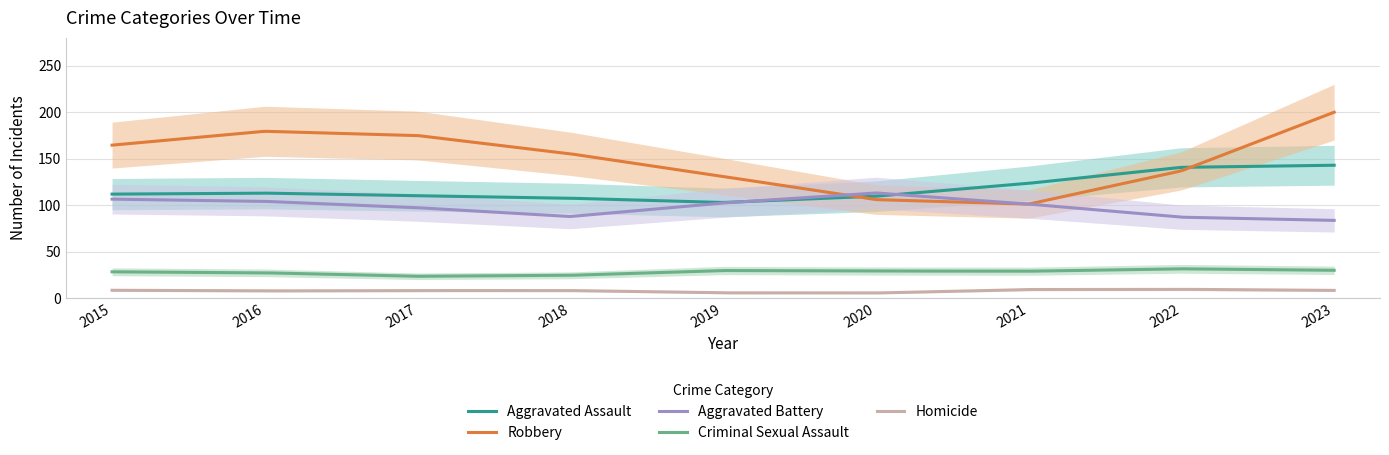

What is the difference between the maximum and minimum values in the Aggravated Battery series?

29.5